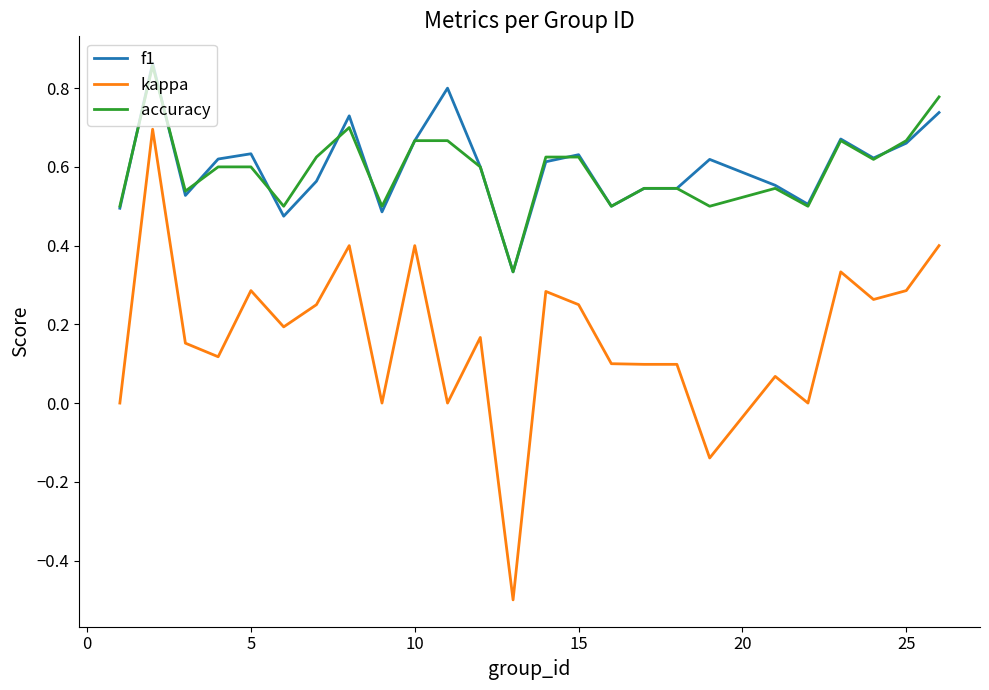

Which series has the widest spread of values?

kappa